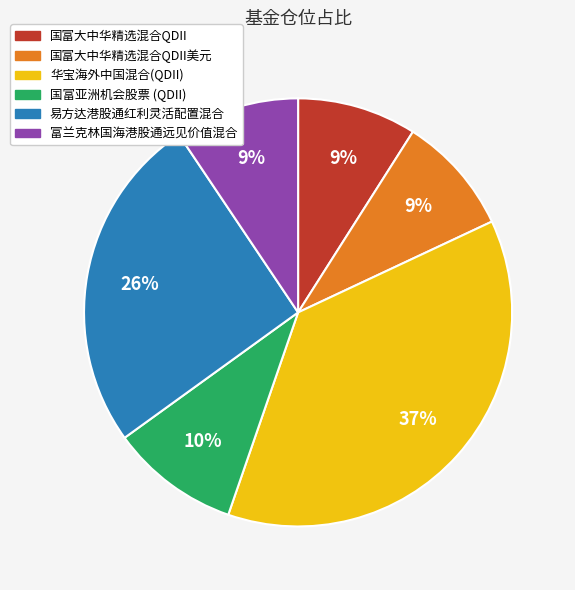

To the nearest percent, what is the average slice percentage?

17%